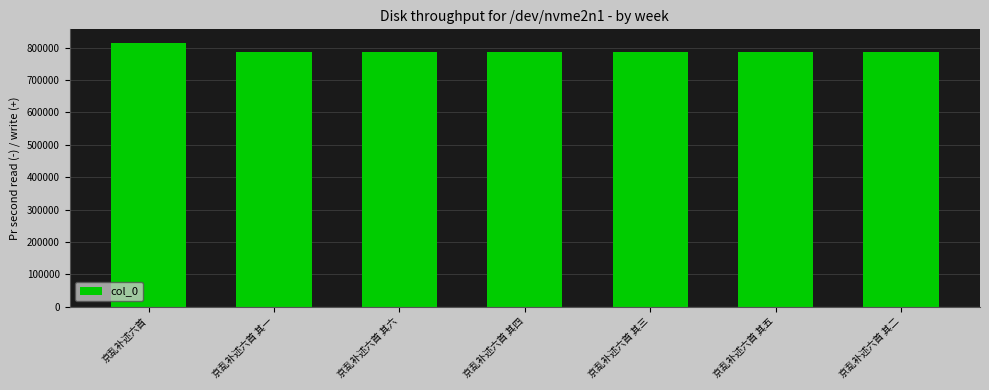

At which label does the data first exceed 786088?

京乱补述六首